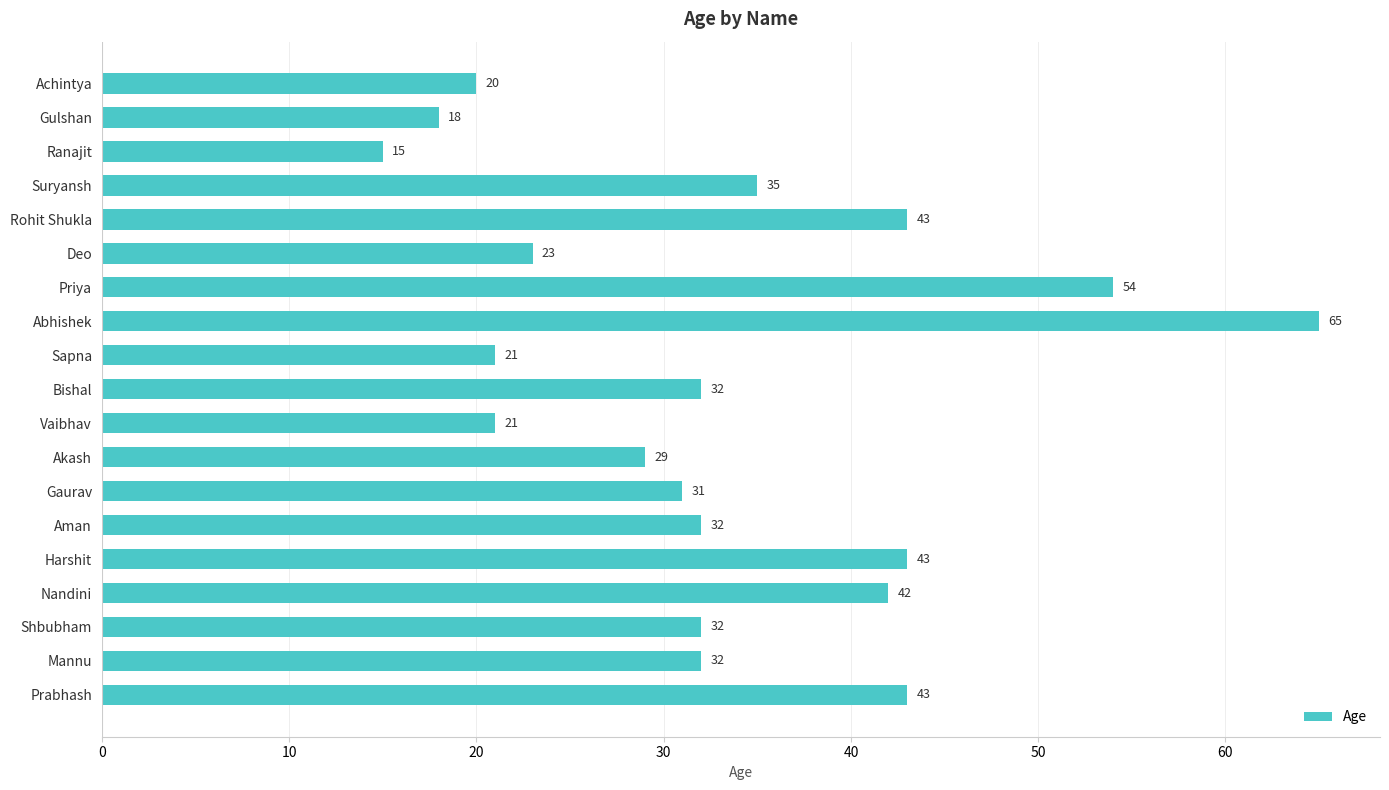

What is the minimum value shown in the chart?

15